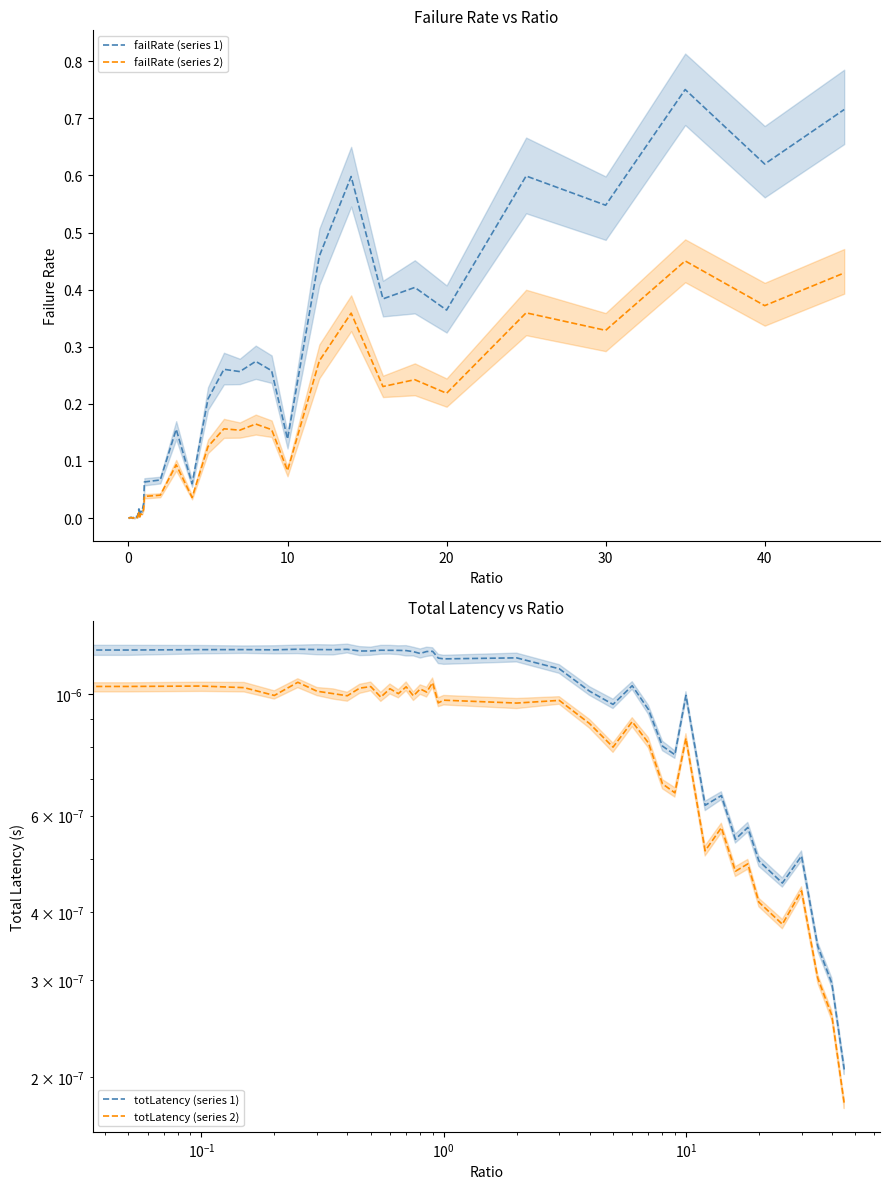

The value of failRate (series 2) at 20 is 0.3. True or false?

False